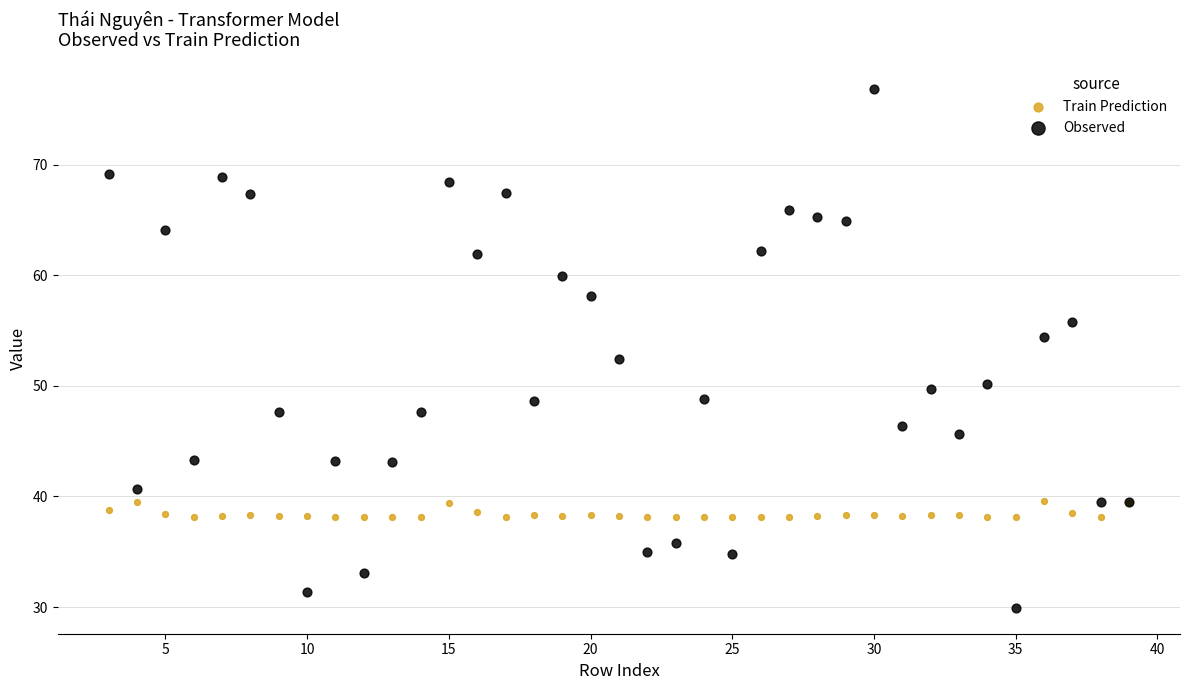

Which series reaches the minimum Y coordinate?

Observed